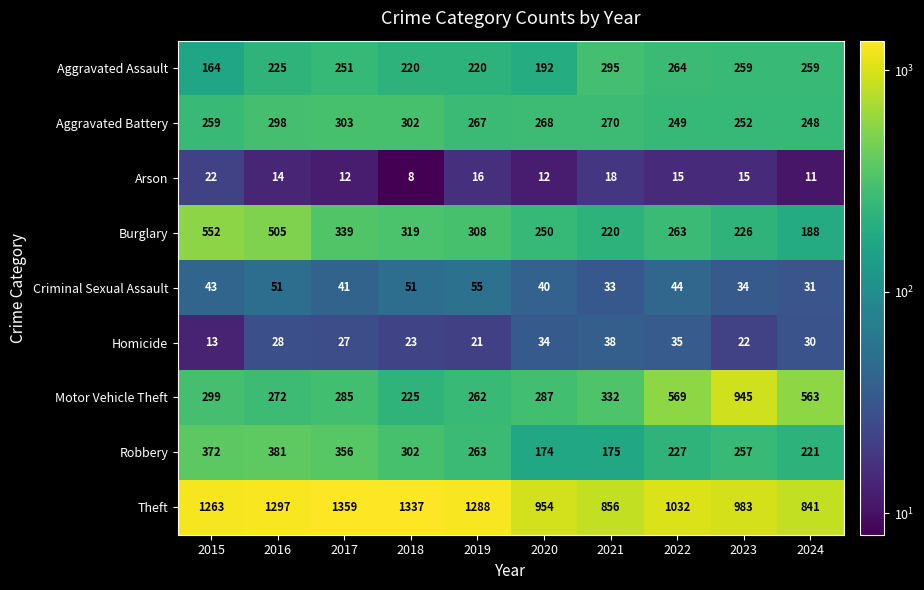

The value of Aggravated Assault at 2020 is 192. True or false?

True